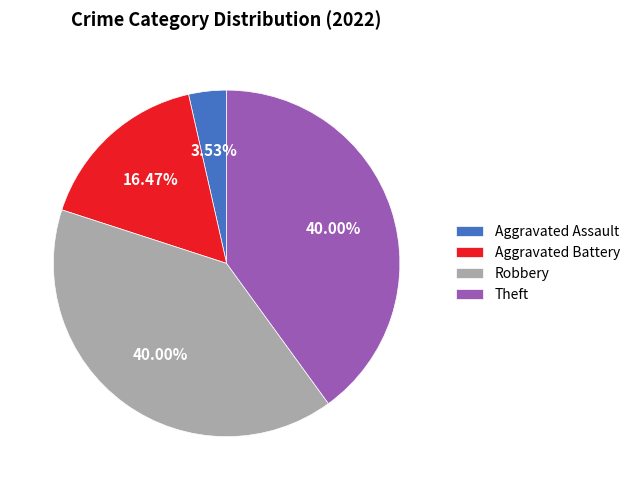

Is there any slice that represents more than half of the pie?

No